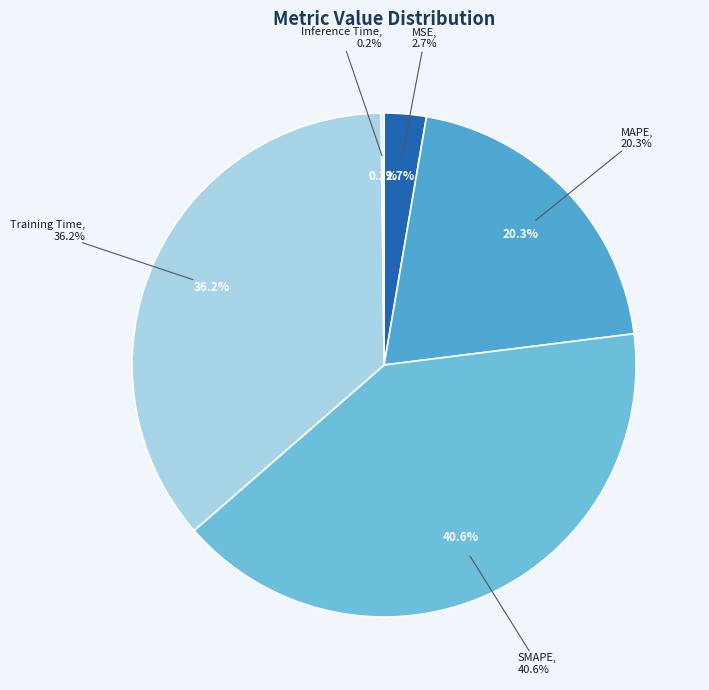

What portion of the pie excludes MSE?

97.3%